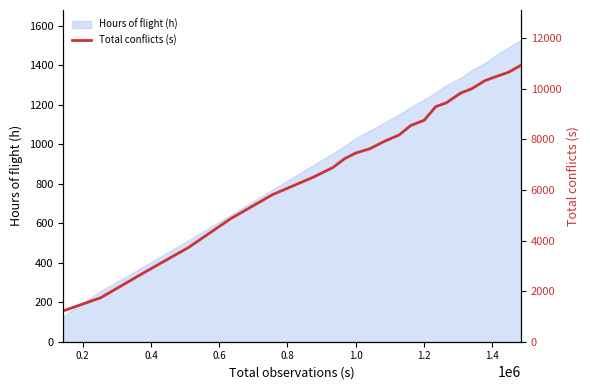

What is the smallest value displayed?

1219